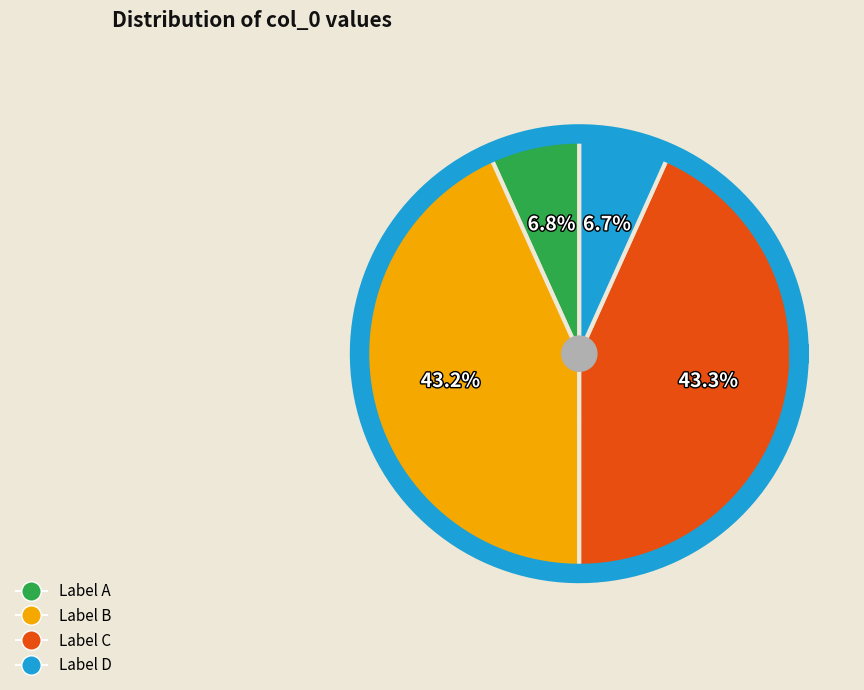

Is it true that 寄湖口刘少魏主簿求皂湖石 is 33% of the pie?

False